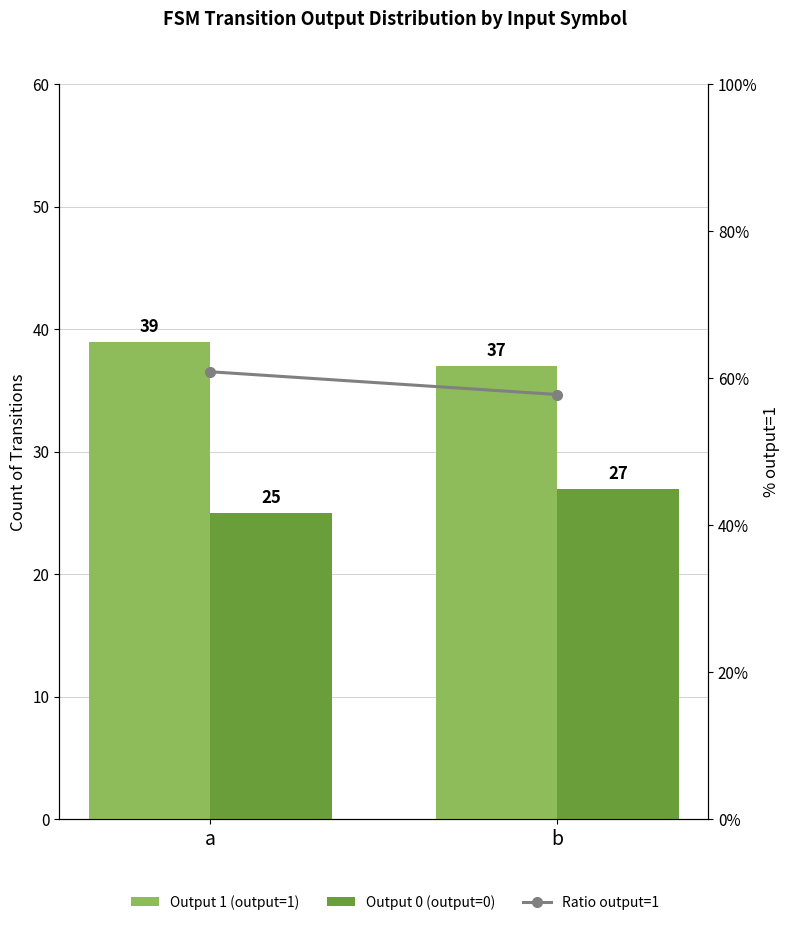

Reading left to right, transcribe all the data shown in this chart.

Output 1 (output=1): a=39.0	b=37.0
Output 0 (output=0): a=25.0	b=27.0
Ratio output=1: a=60.9	b=57.8